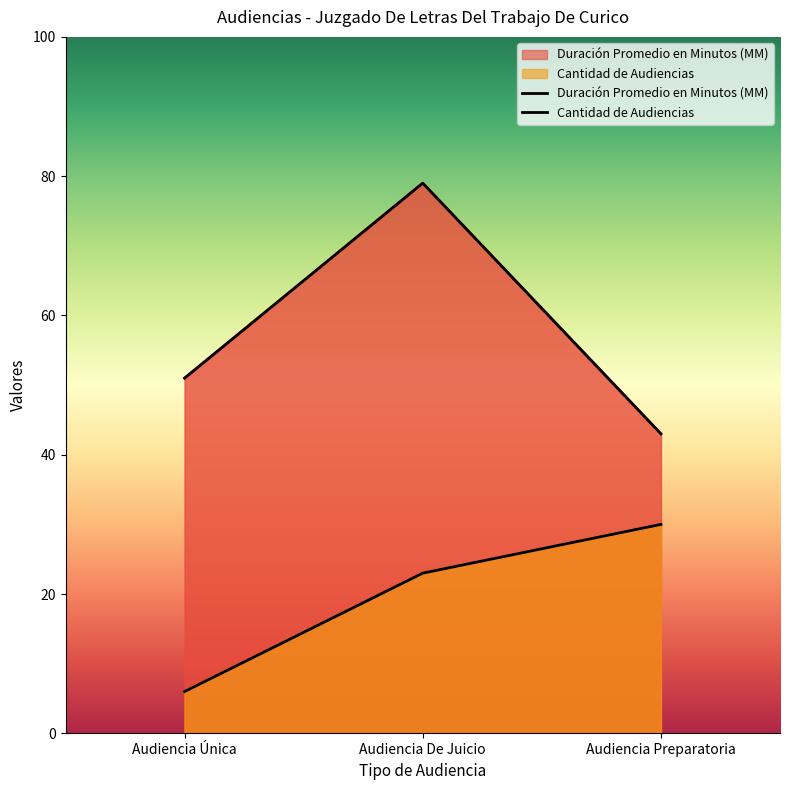

List the series in order of their peak value, lowest first.

Cantidad de Audiencias, Duración Promedio en Minutos (MM)